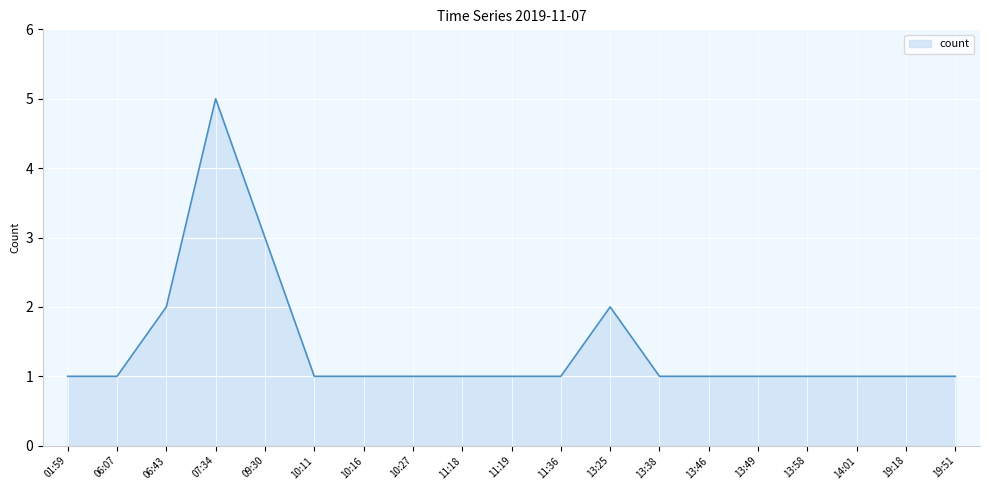

Reading right to left, what are all the values shown in this chart?

19:51=1	19:18=1	14:01=1	13:58=1	13:49=1	13:46=1	13:38=1	13:25=2	11:36=1	11:19=1	11:18=1	10:27=1	10:16=1	10:11=1	09:30=3	07:34=5	06:43=2	06:07=1	01:59=1